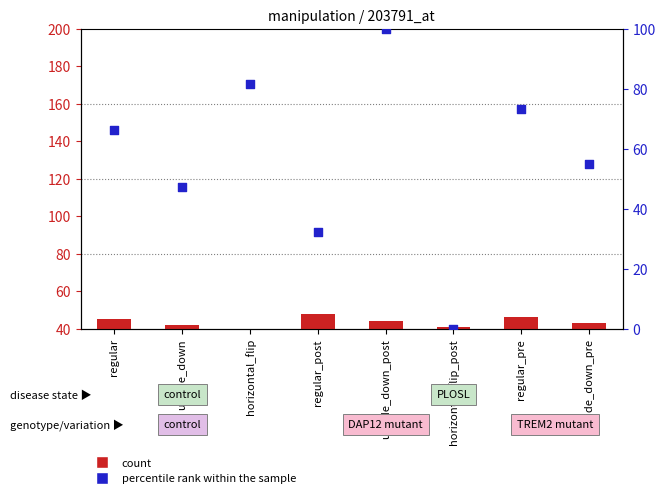

Which series has the largest Y range (max minus min)?

percentile rank within the sample